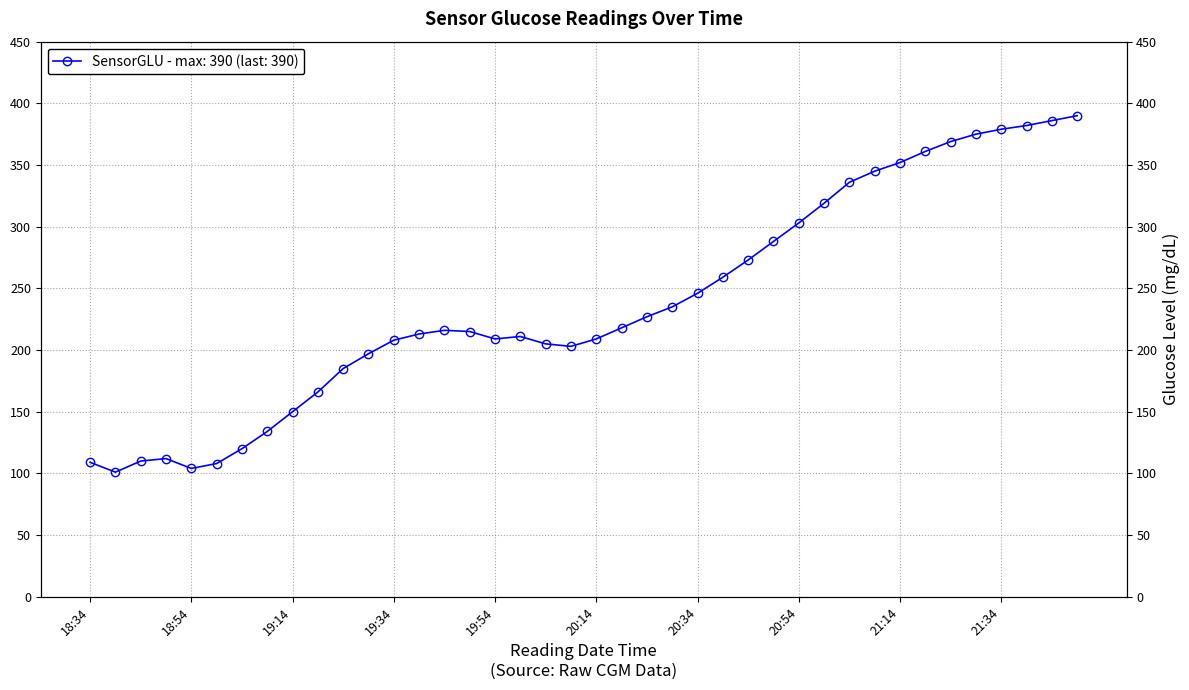

Reading left to right, transcribe all the data shown in this chart.

109	101	110	112	104	108	120	134	150	166	185	197	208	213	216	215	209	211	205	203	209	218	227	235	246	259	273	288	303	319	336	345	352	361	369	375	379	382	386	390